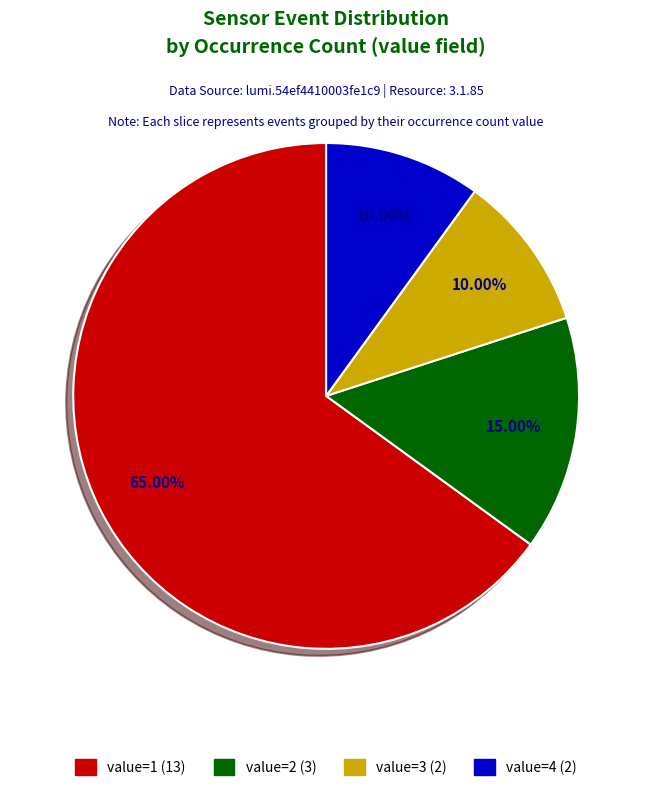

Does value=1 account for over 50% of the chart?

Yes